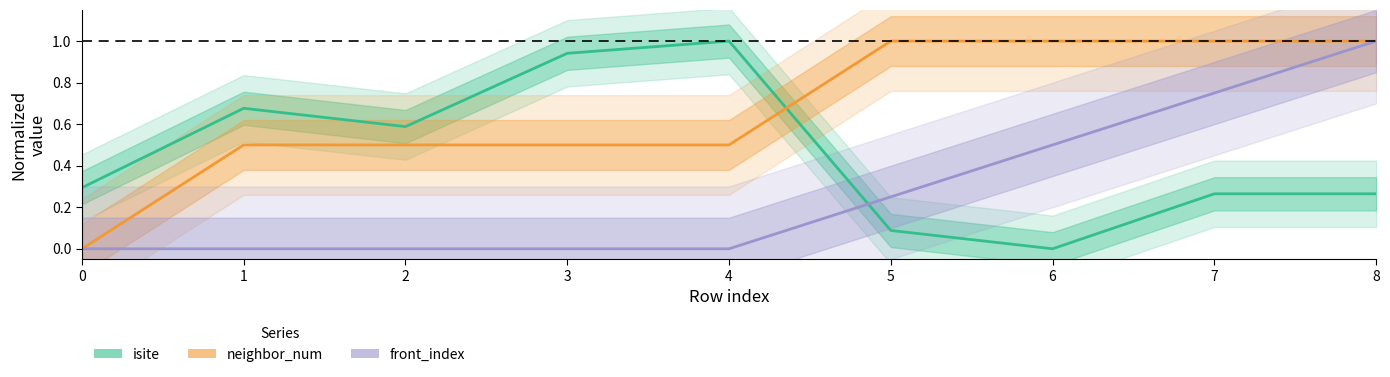

At which category does the chart reach its minimum across all series?

6